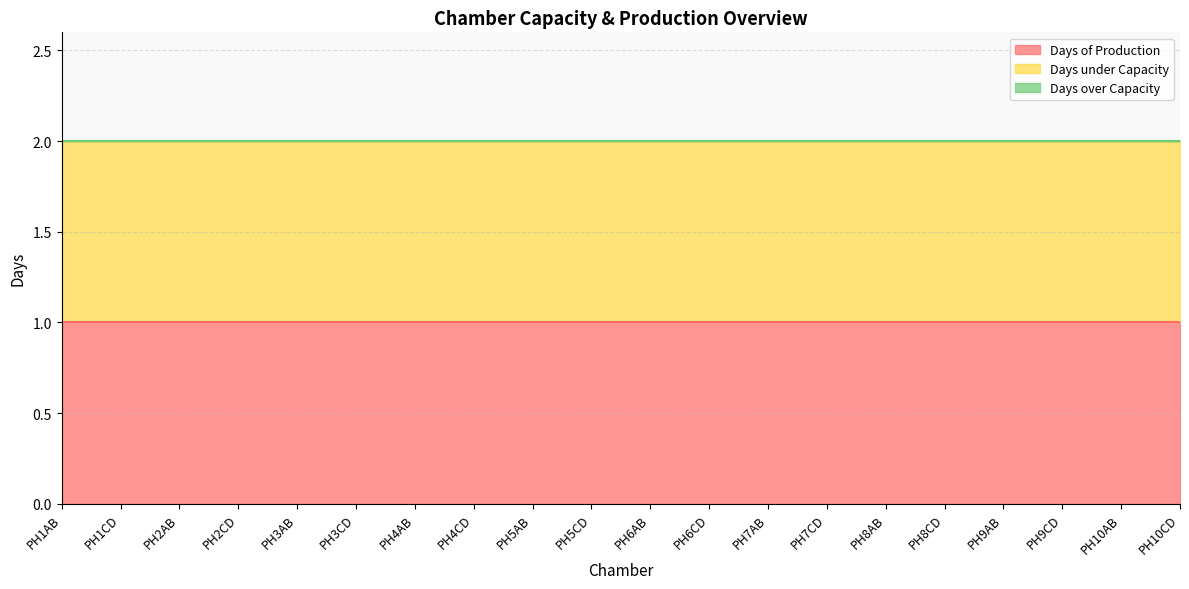

The Days over Capacity series shows 0 at PH1AB. True or false?

True